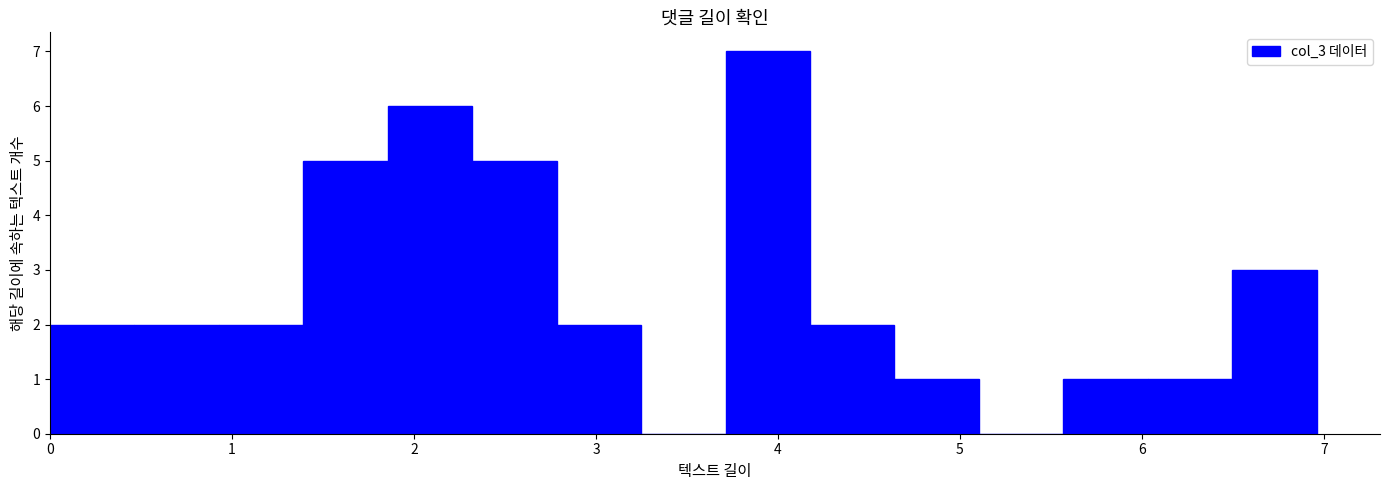

Reading left to right, list every bar in this chart as the range it spans on the x-axis followed by its height. Neither the bar edges nor the heights are printed on the chart, so give them approximately, as read against the axes.

0.0 to 0.5: 2
0.5 to 0.9: 2
0.9 to 1.4: 2
1.4 to 1.9: 5
1.9 to 2.3: 6
2.3 to 2.8: 5
2.8 to 3.2: 2
3.2 to 3.7: 0
3.7 to 4.2: 7
4.2 to 4.6: 2
4.6 to 5.1: 1
5.1 to 5.6: 0
5.6 to 6.0: 1
6.0 to 6.5: 1
6.5 to 7.0: 3